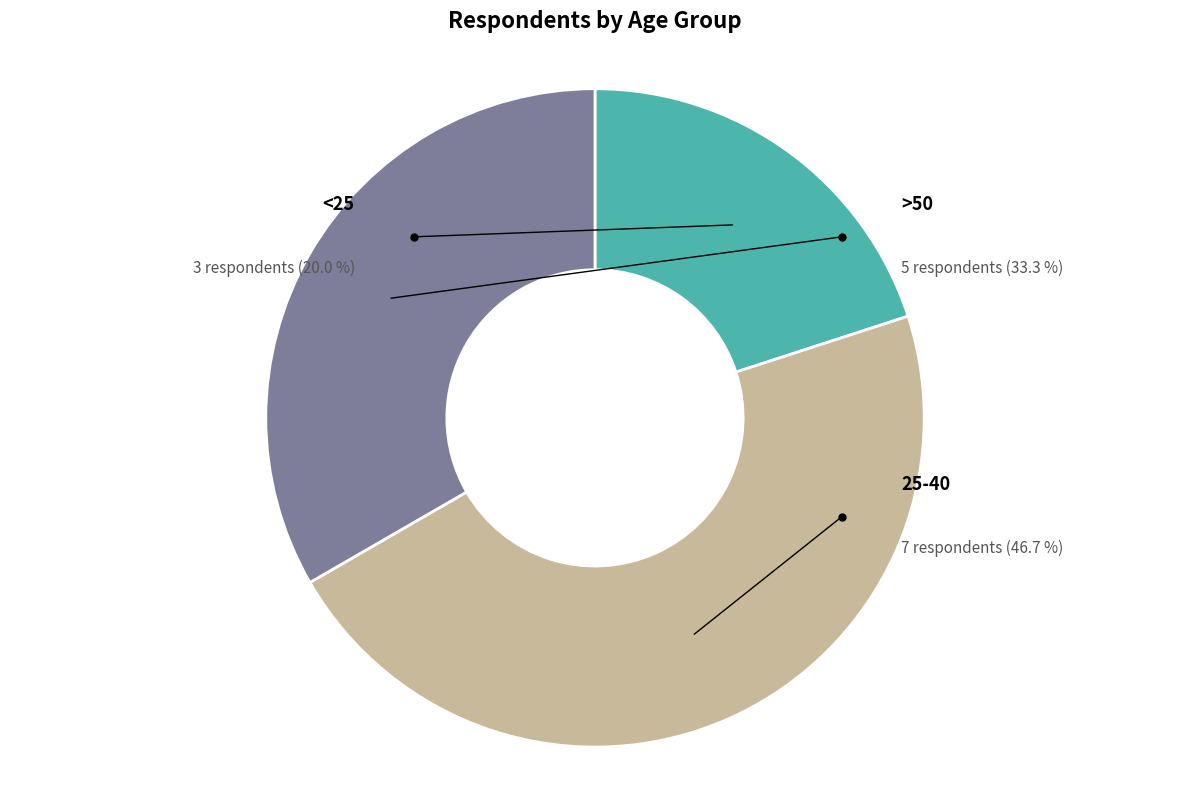

Which slice is the smallest?

<25